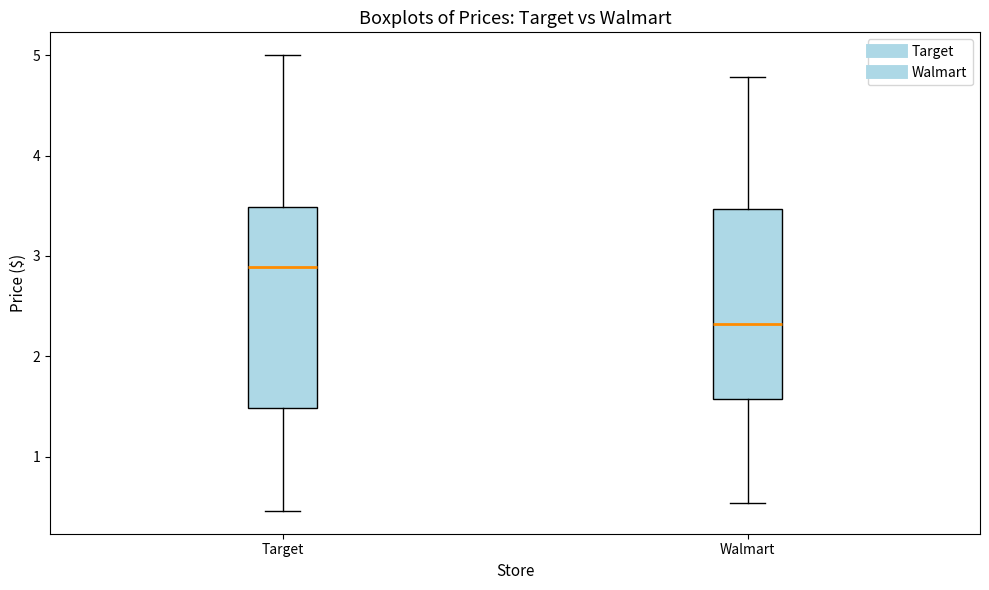

Reading left to right, transcribe this box plot: for each box, give where its median line is, the range the box spans, and where its two whiskers end, as read against the y-axis. The values are not printed on the chart, so give them approximately, as read against the axis.

Target: median 2.9, box 1.5 to 3.5, whiskers 0.5 to 5.0
Walmart: median 2.3, box 1.6 to 3.5, whiskers 0.5 to 4.8